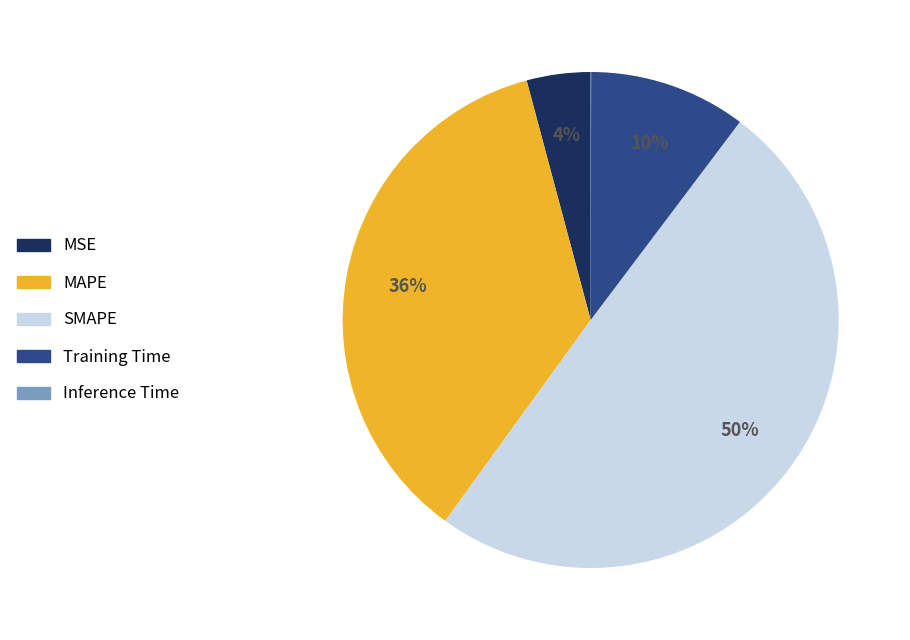

Do Training Time and SMAPE together represent more than half of the pie?

Yes